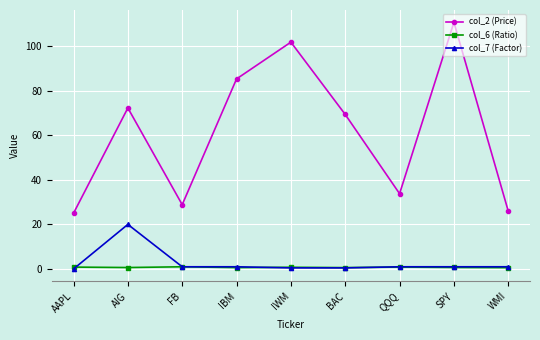

How many lines are shown in the chart?

3